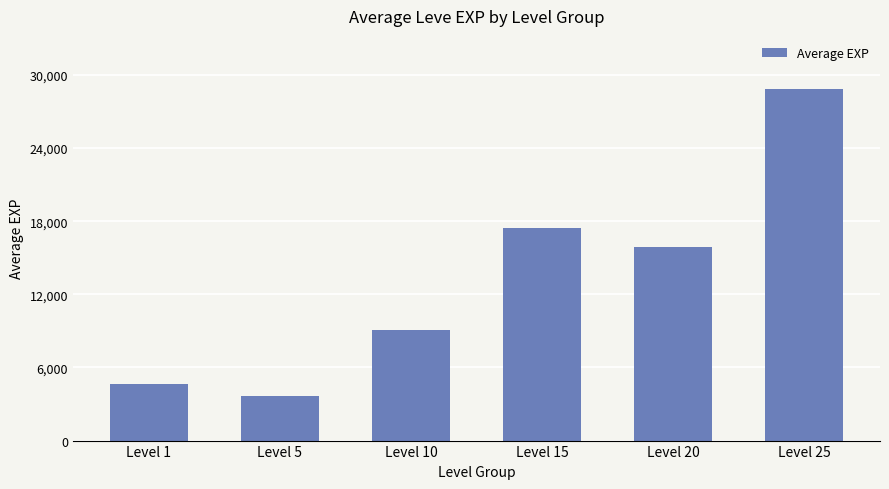

Read the value at Level 10, to the nearest 100.

9100